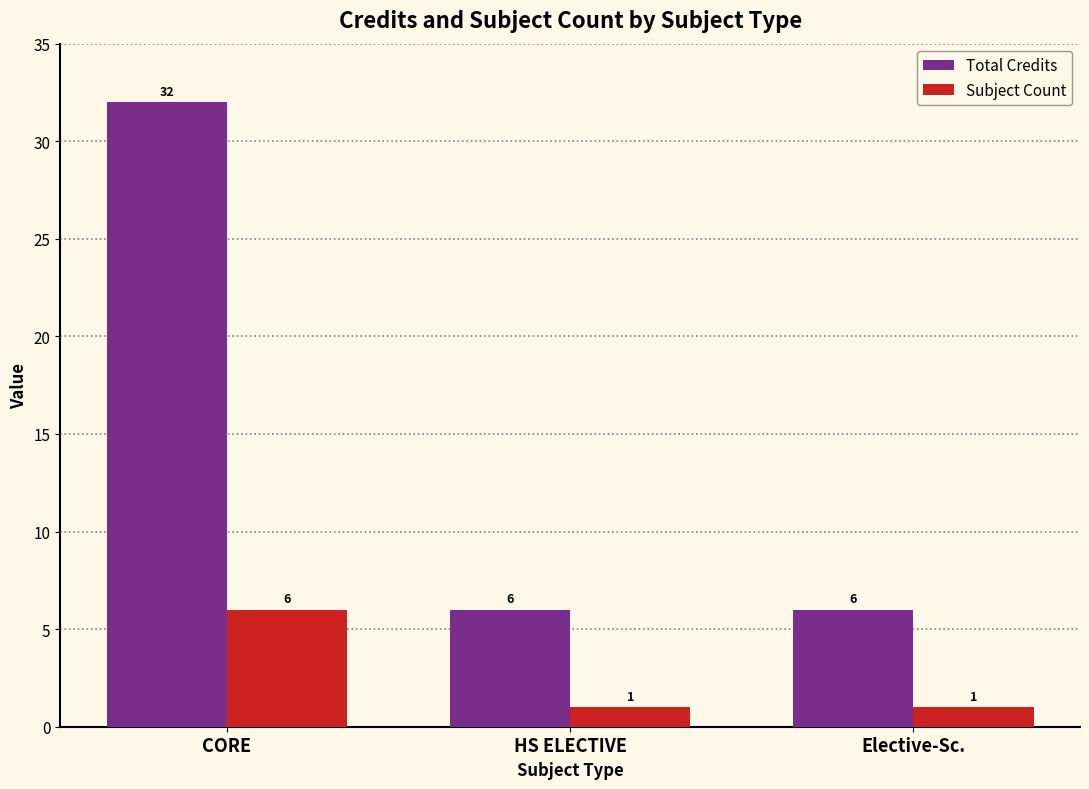

Reading left to right, transcribe all the data shown in this chart.

Total Credits: 32	6	6
Subject Count: 6	1	1